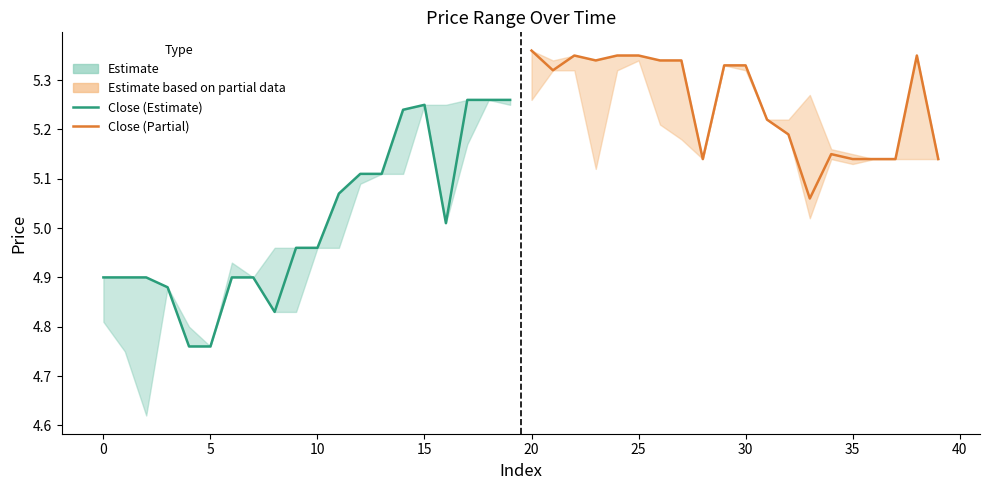

How many lines are shown in the chart?

2